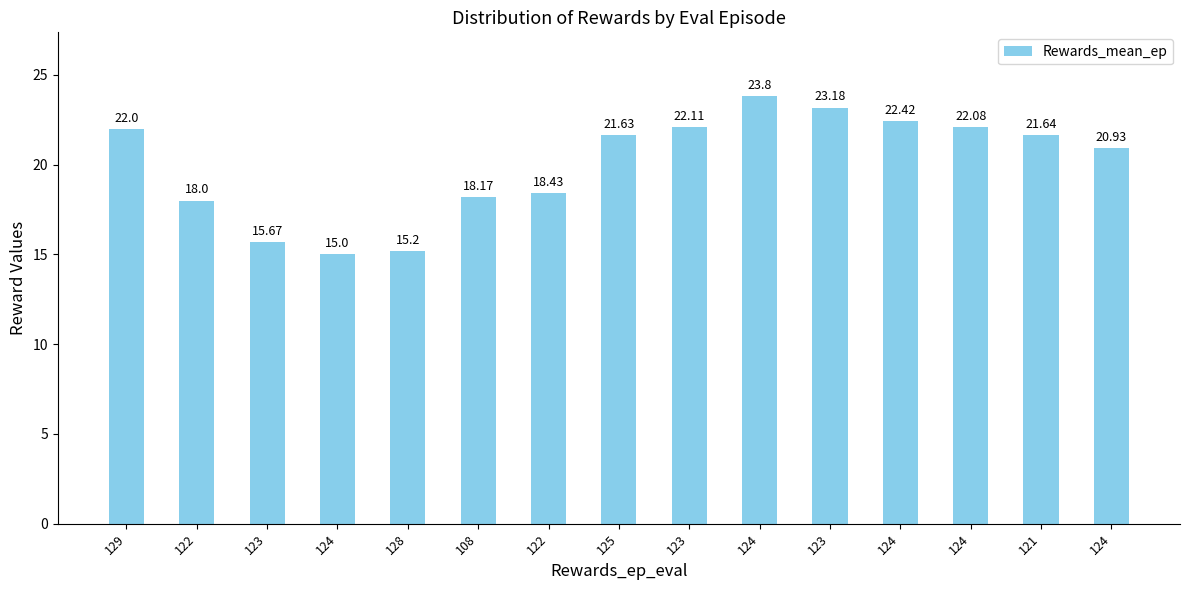

What is the sum of all values?

300.3